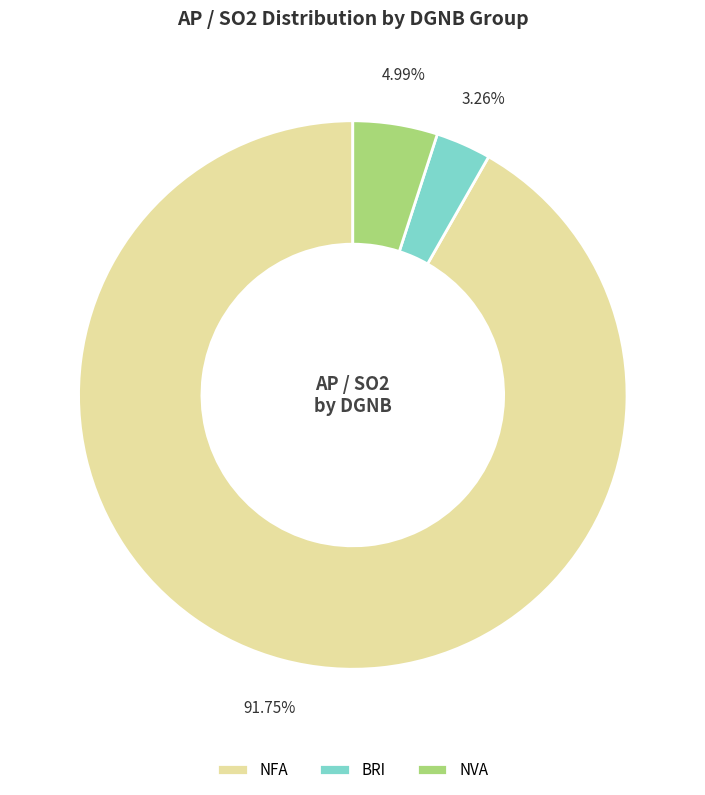

How many segments does this pie chart have?

3